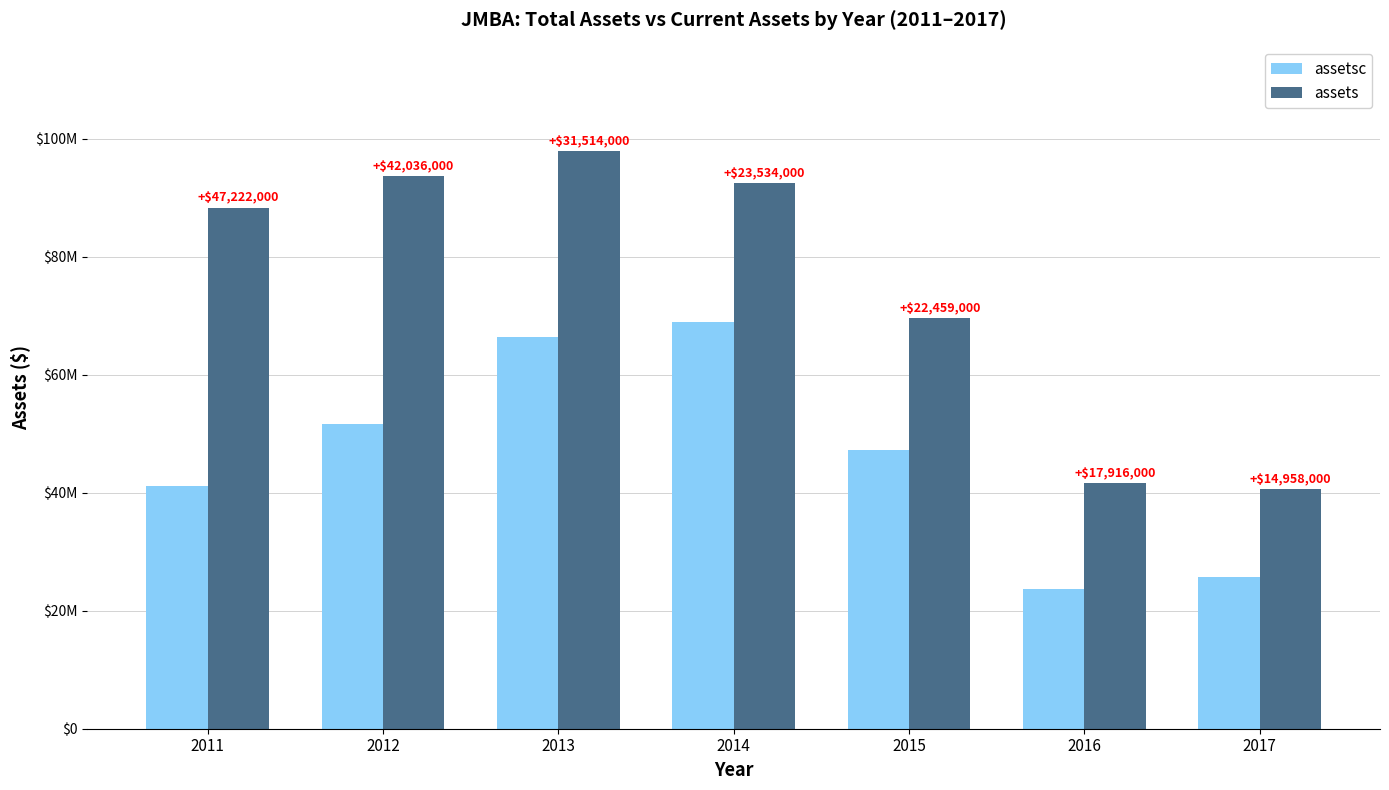

At which label does assets first exceed 88293000?

2012